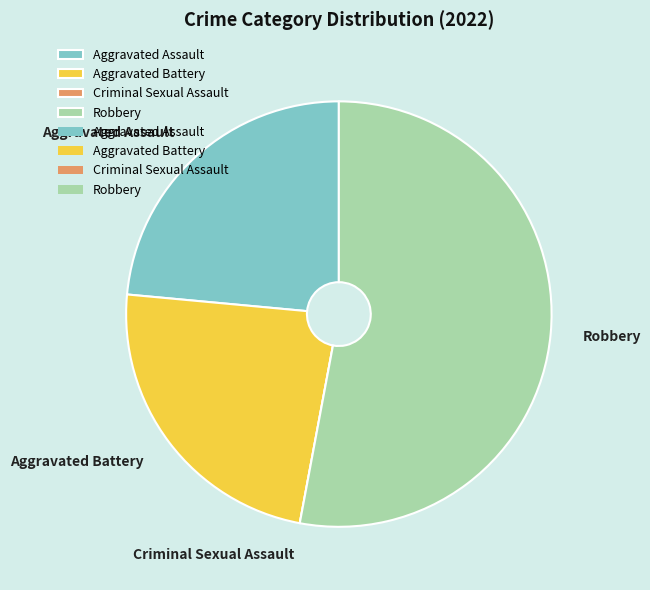

Is it true that Robbery is 65% of the pie?

False